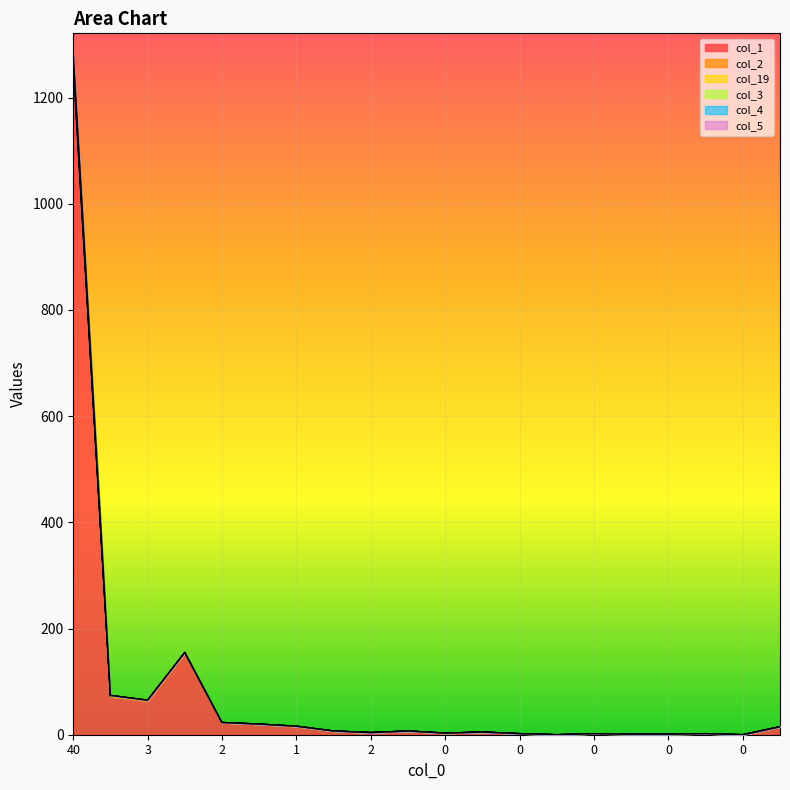

The value of col_5 at 0 is 1. True or false?

False